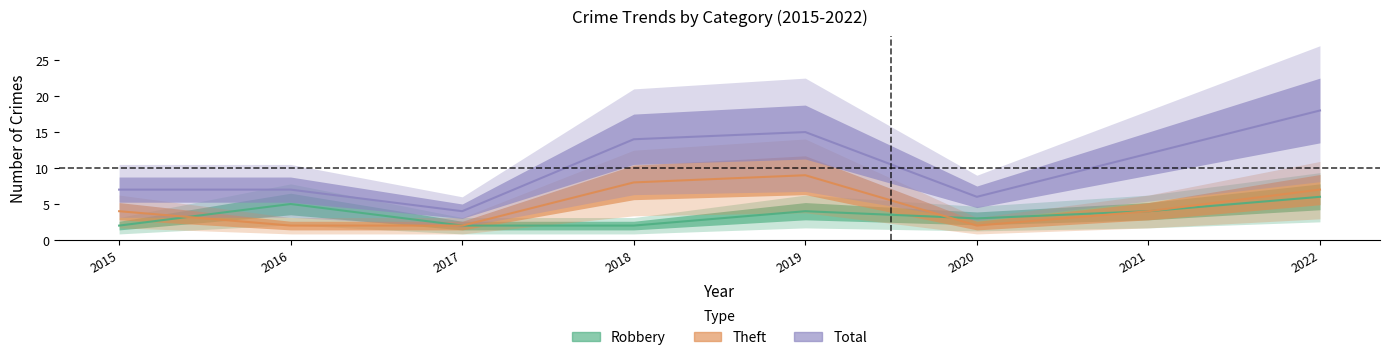

True or false: Theft and Total cross at least once.

False